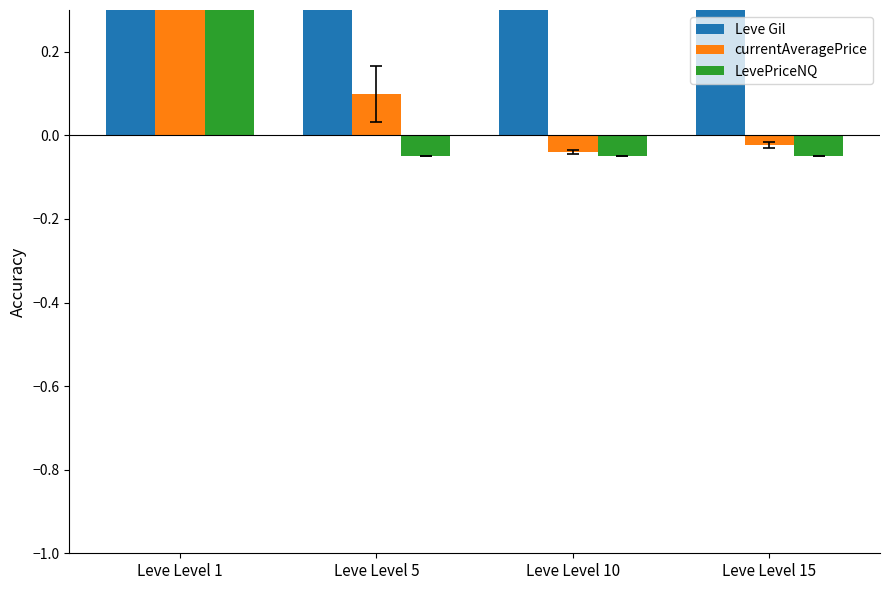

At how many categories does at least one series exceed 0?

4